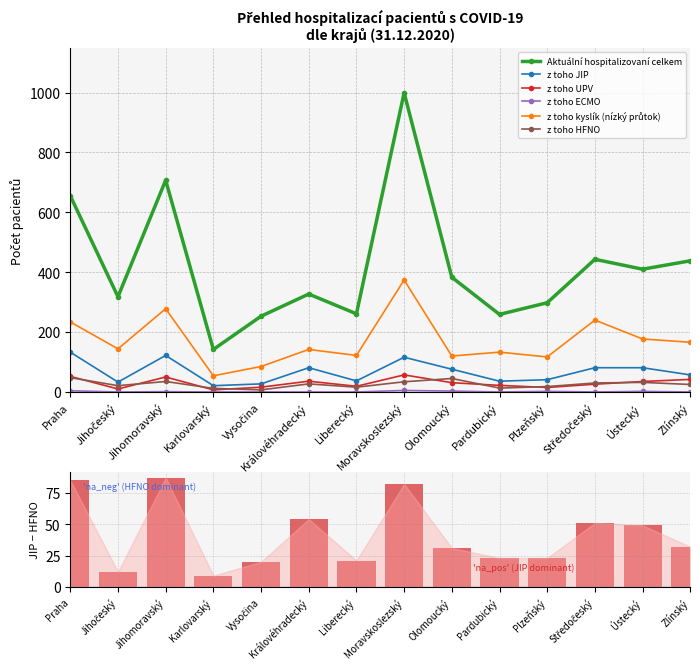

How many positive values does the z toho ECMO series have?

6